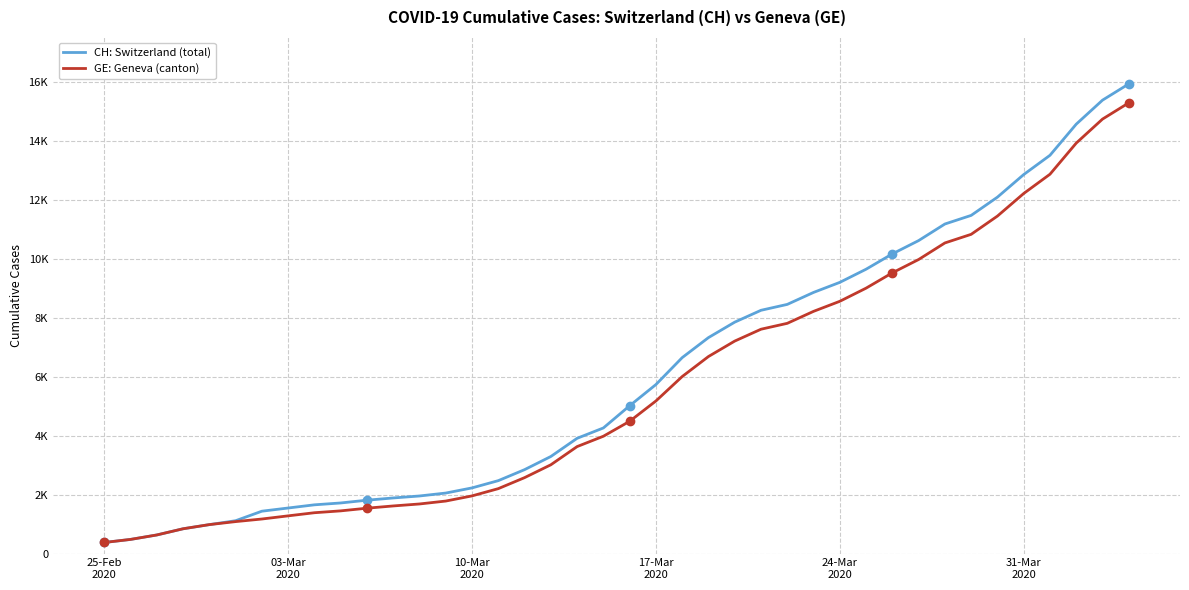

Reading left to right, transcribe all the data shown in this chart.

CH: Switzerland (total): 375	479	630	840	981	1113	1436	1544	1652	1715	1809	1885	1952	2051	2226	2472	2845	3291	3908	4259	5012	5731	6644	7323	7847	8249	8449	8855	9196	9642	10162	10613	11175	11467	12086	12852	13505	14561	15375	15926
GE: Geneva (canton): 375	479	630	840	981	1083	1171	1278	1384	1447	1538	1614	1681	1780	1955	2201	2574	3010	3627	3978	4485	5174	6002	6681	7205	7607	7807	8213	8554	9000	9520	9971	10533	10825	11444	12210	12863	13919	14733	15284